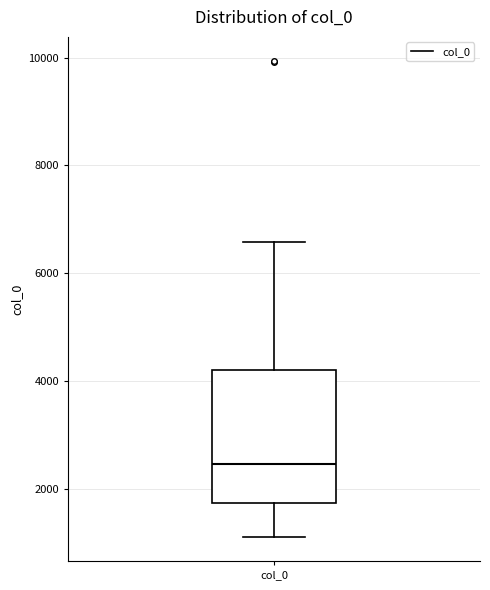

Where is the lower edge of the box for col_0 on the y-axis? The values are not printed on the chart, so give them approximately, as read against the axis.

1800